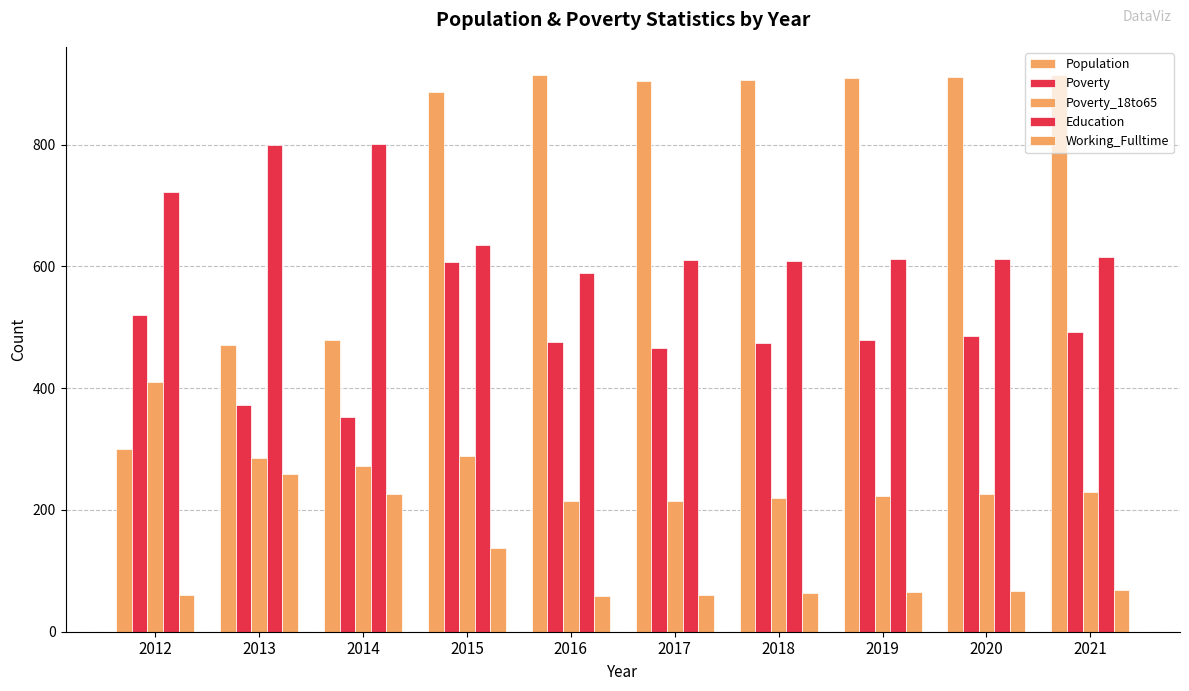

How many bars are there in total?

50